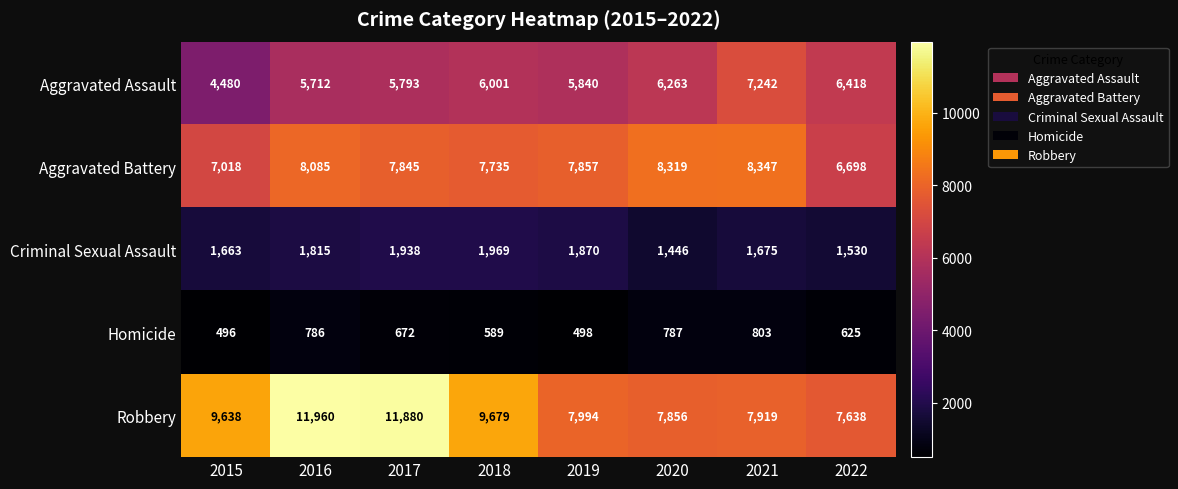

What is the sum of all Criminal Sexual Assault values?

13906